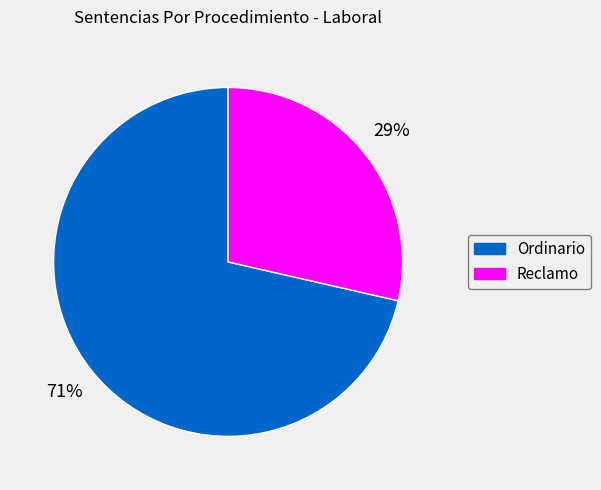

Do Reclamo and Ordinario together represent more than half of the pie?

Yes